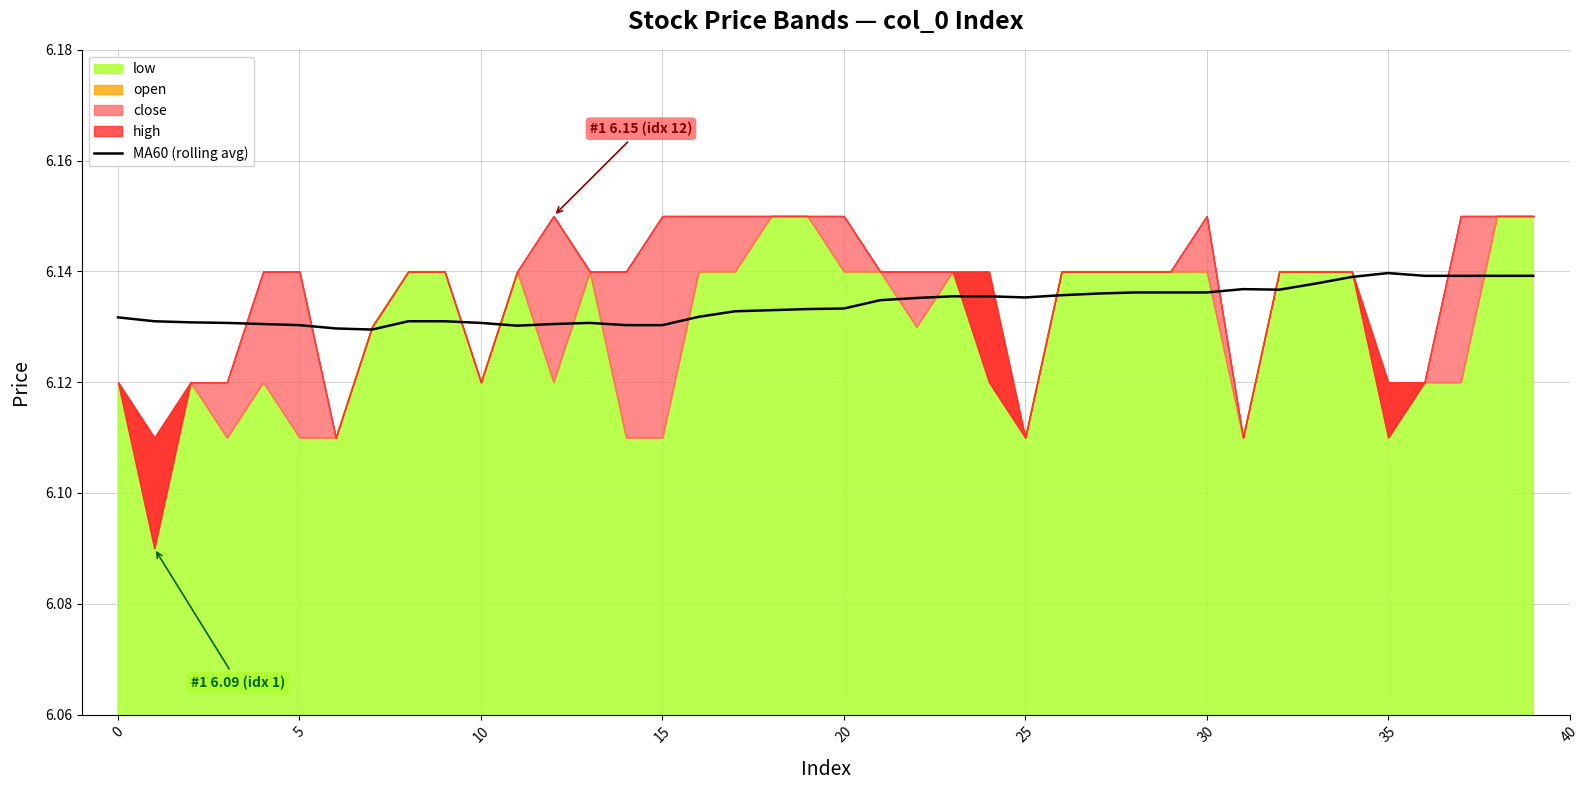

The chart shows a value of 6.1 at 24. True or false?

True